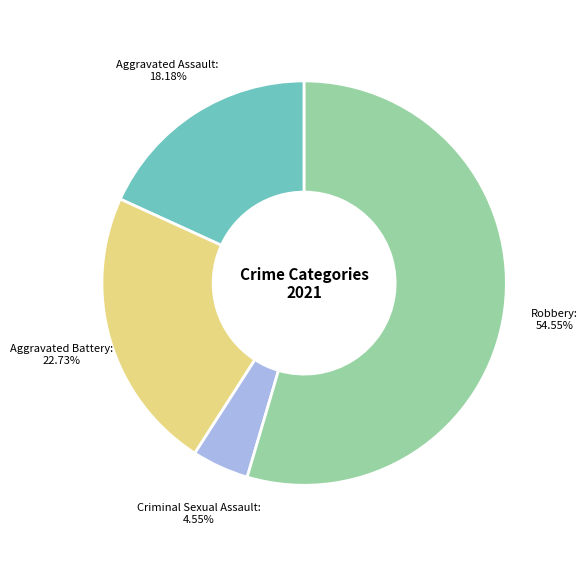

Does any single category account for the majority?

Yes